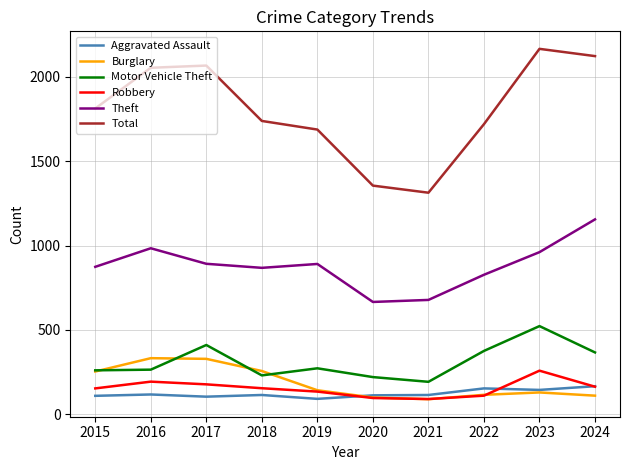

Which series has the largest total across all categories?

Total